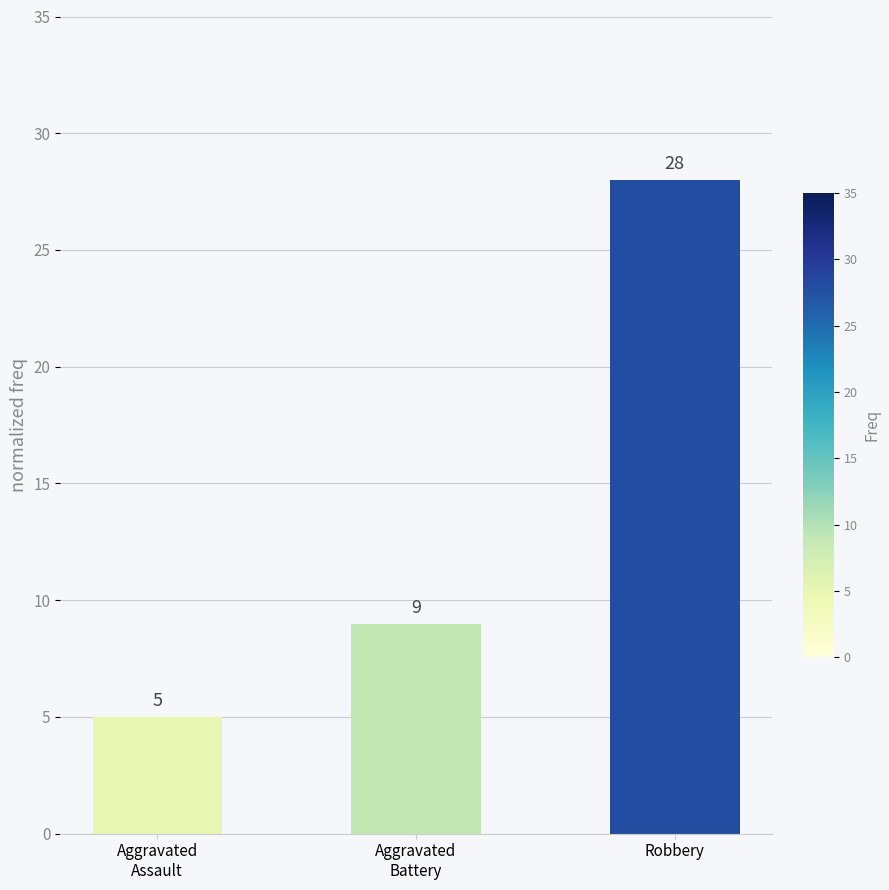

What is the maximum value shown in the chart?

28